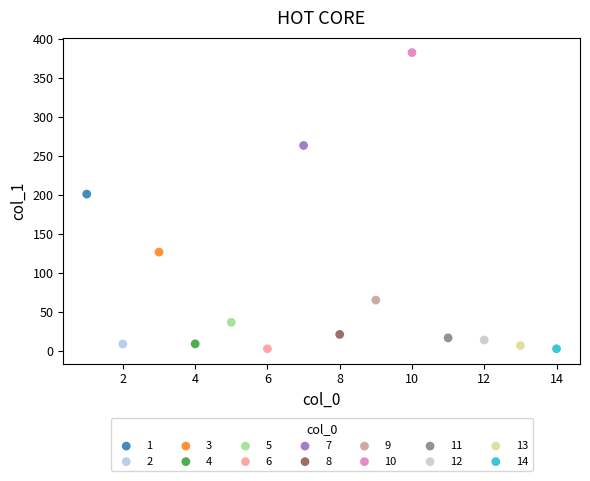

Which series reaches the maximum Y coordinate?

10